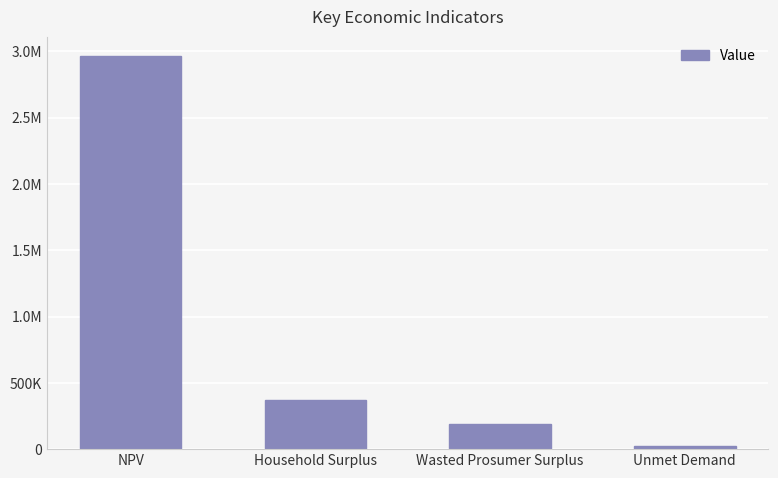

Which has a higher value, Wasted Prosumer Surplus or Unmet Demand?

Wasted Prosumer Surplus